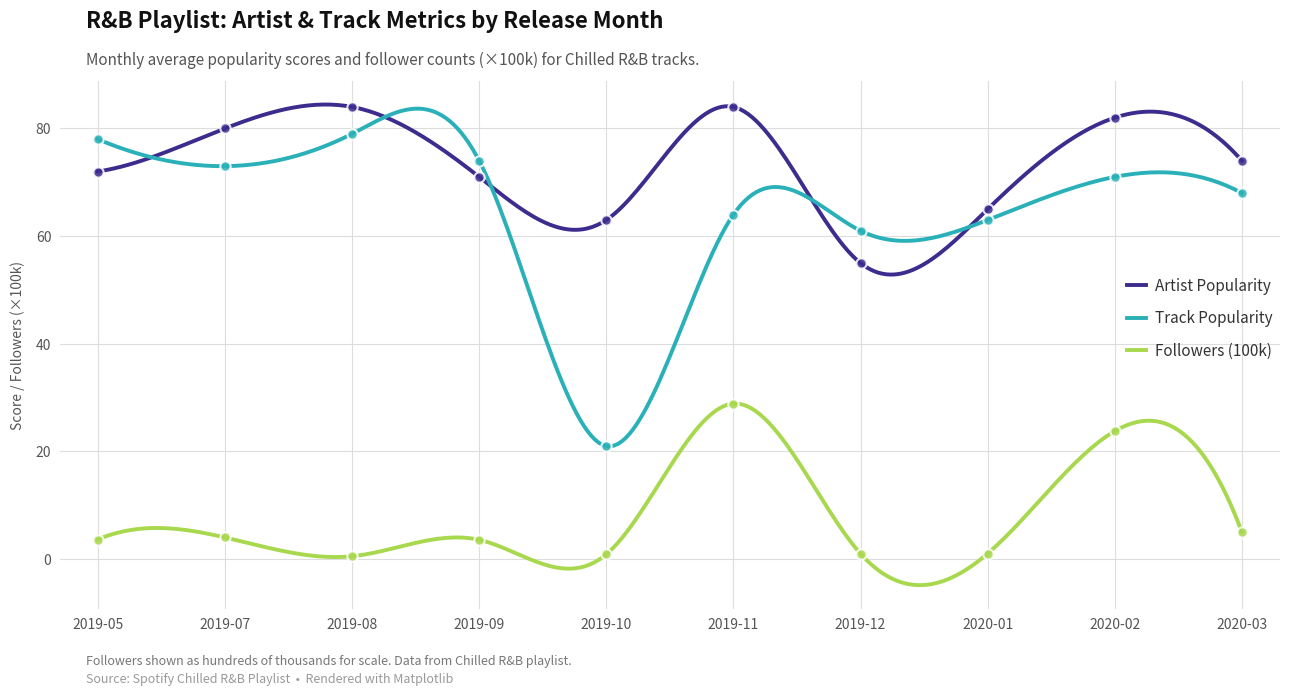

What are all the series names shown in the legend?

Artist Popularity, Track Popularity, Followers (100k)